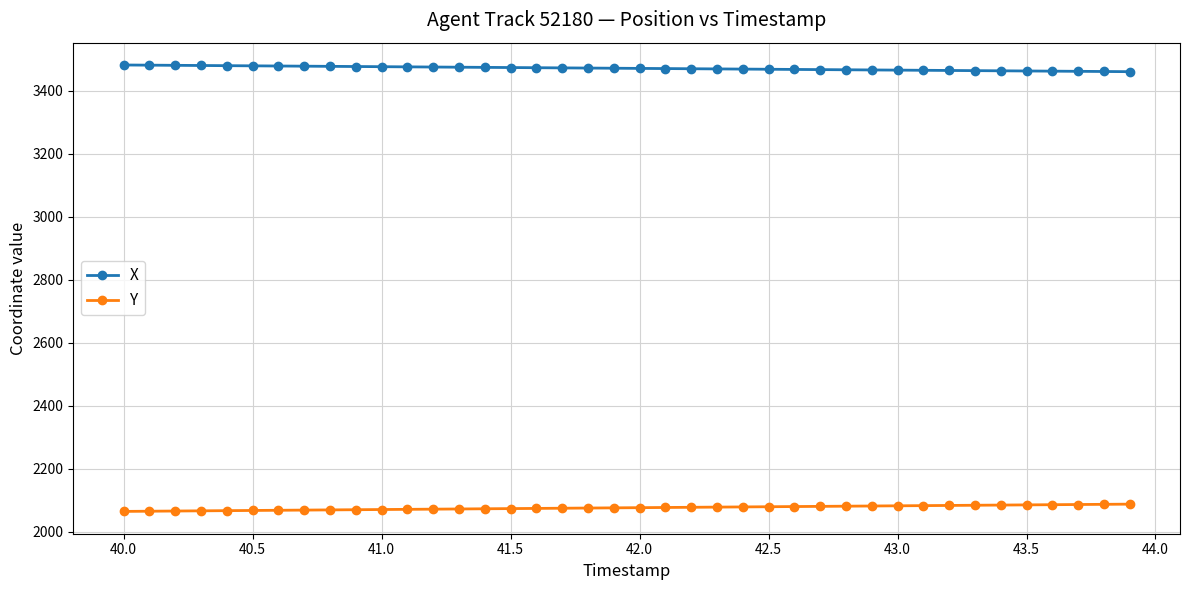

At how many categories does at least one series exceed 3345?

40